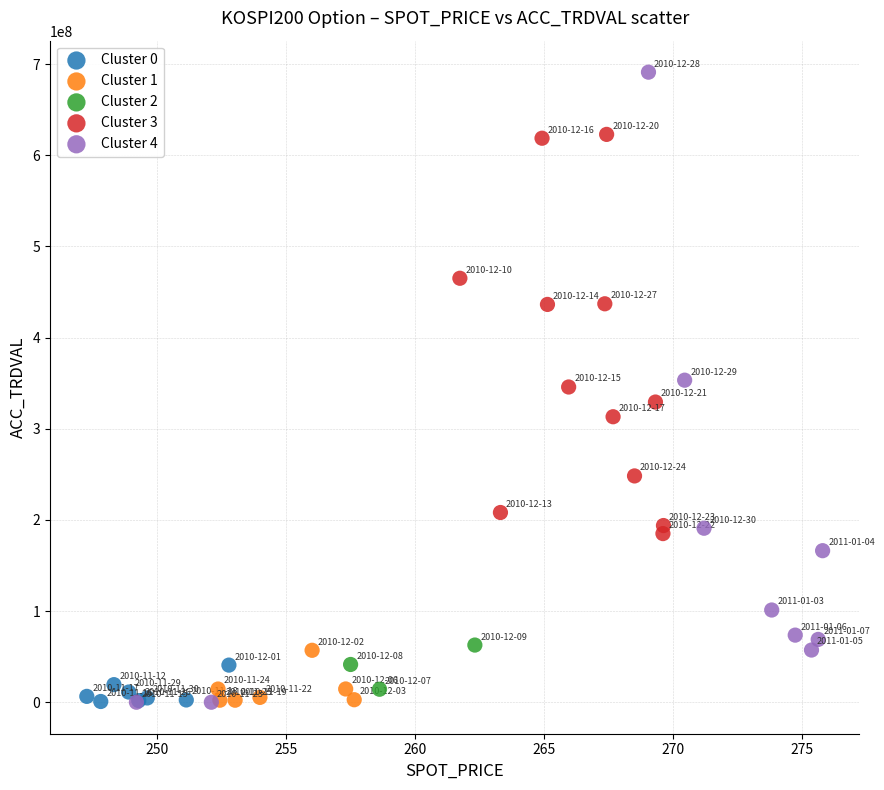

Which series has the largest Y range (max minus min)?

Cluster 4